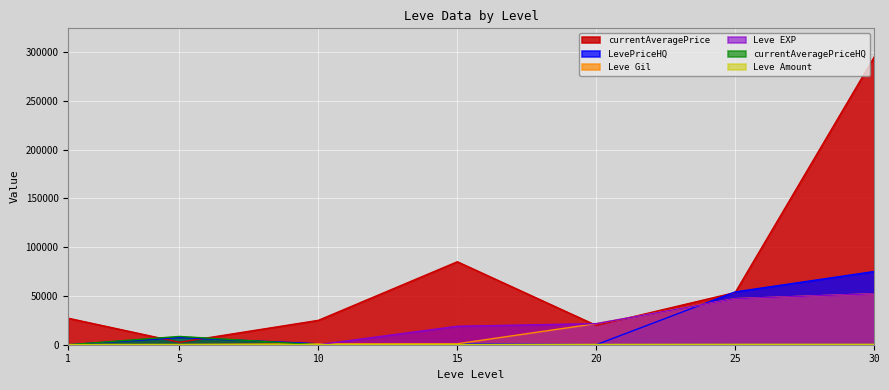

True or false: Leve EXP has more than 0 interior local peaks.

False